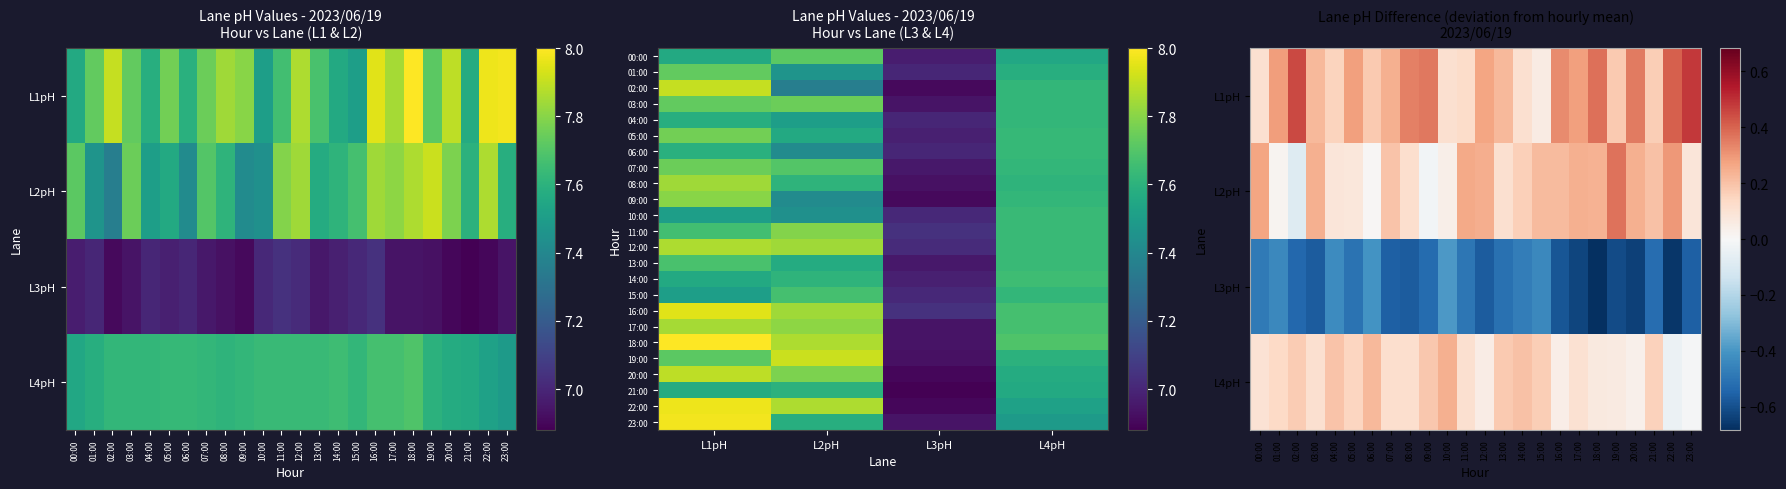

What is the sum of all L3 values?

167.1